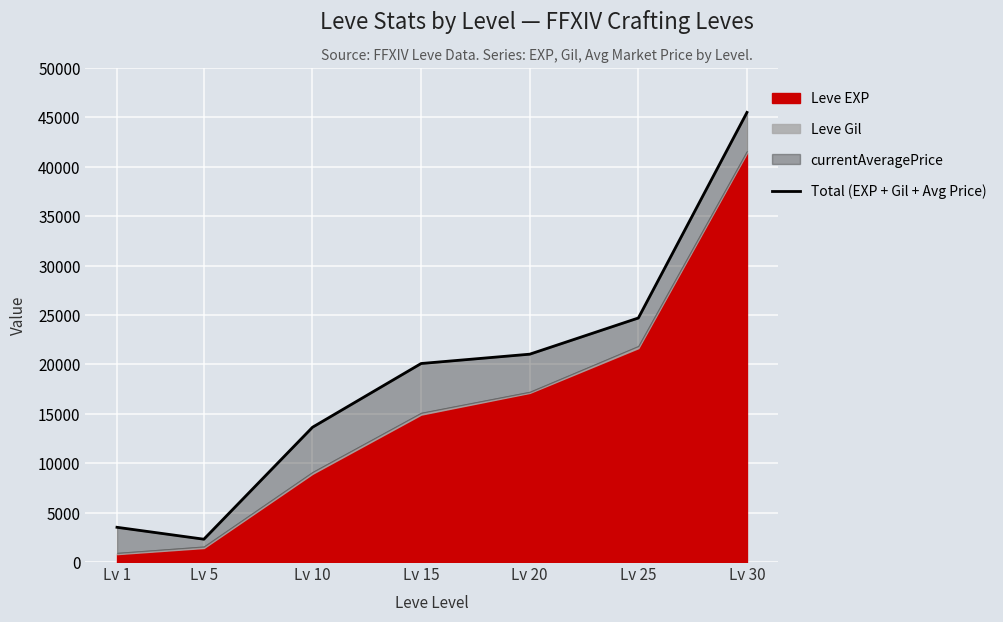

The chart shows a value of 7149.2 at Lv 25. True or false?

False